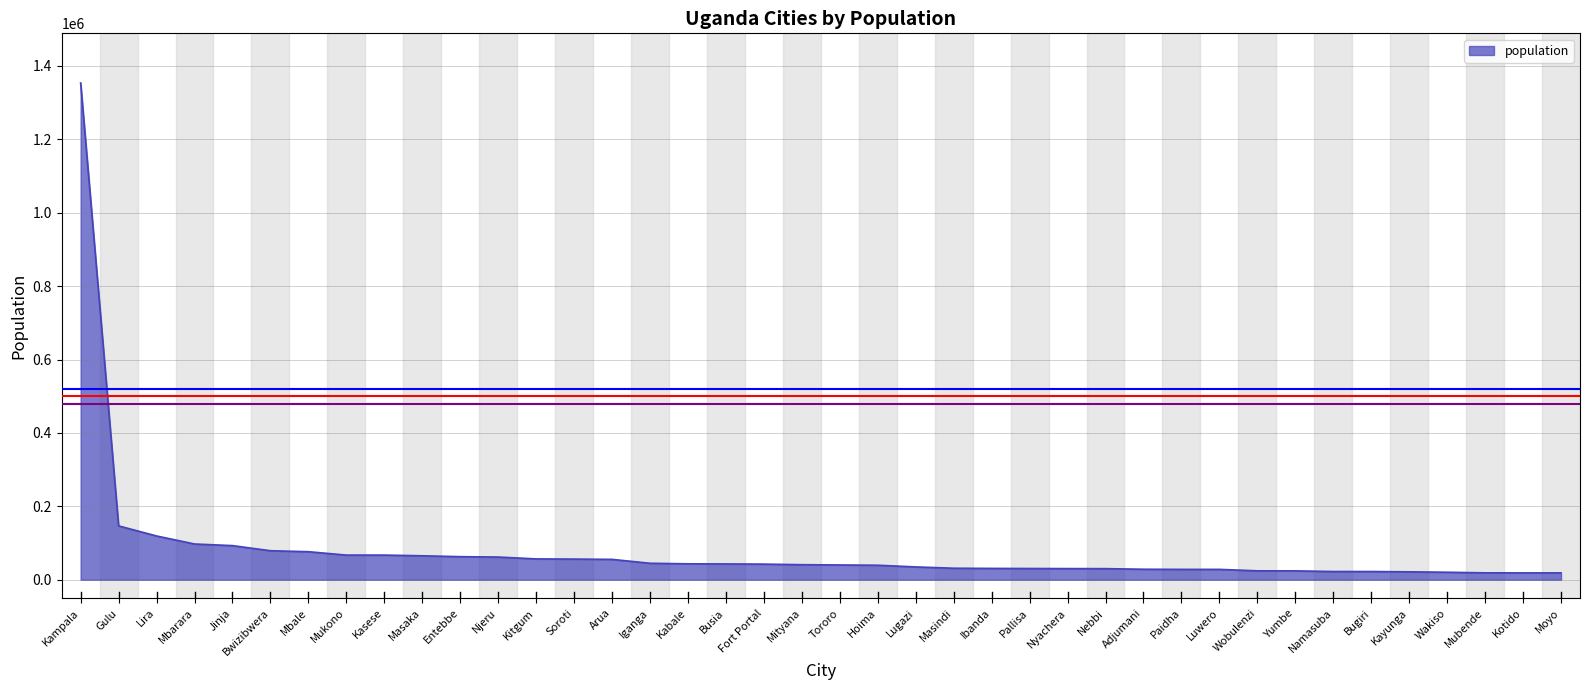

What is the maximum value shown in the chart?

1353189